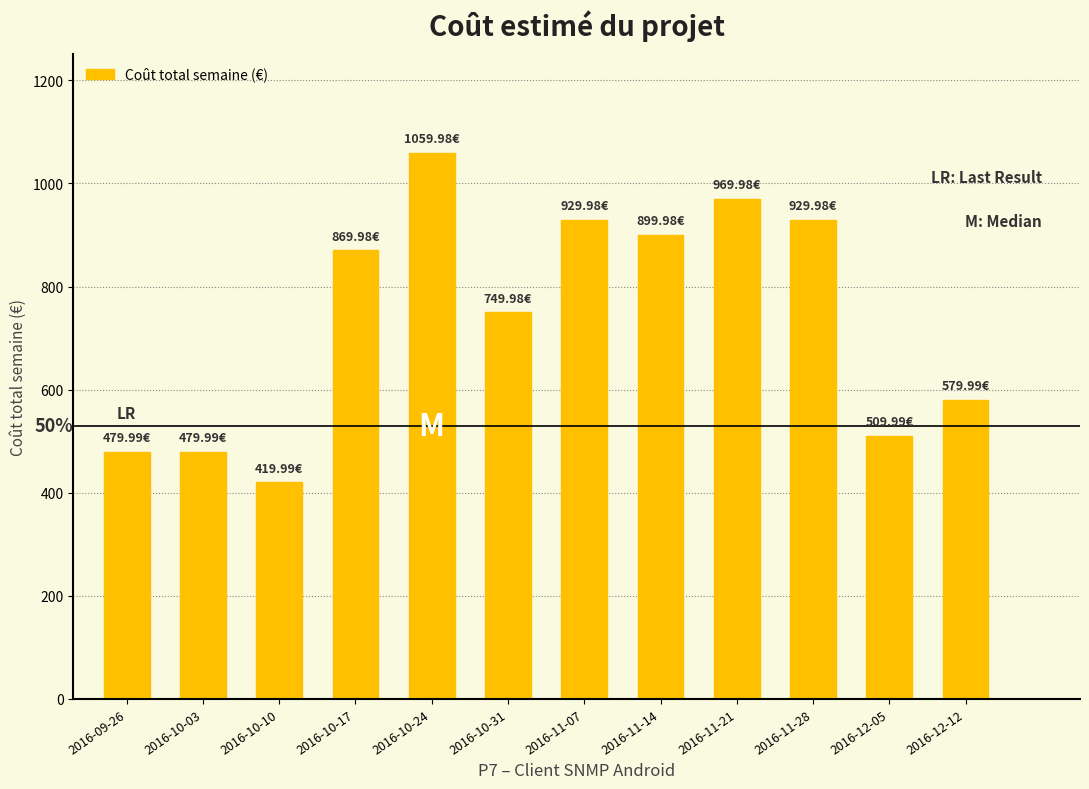

What is the sum of all values?

8879.8